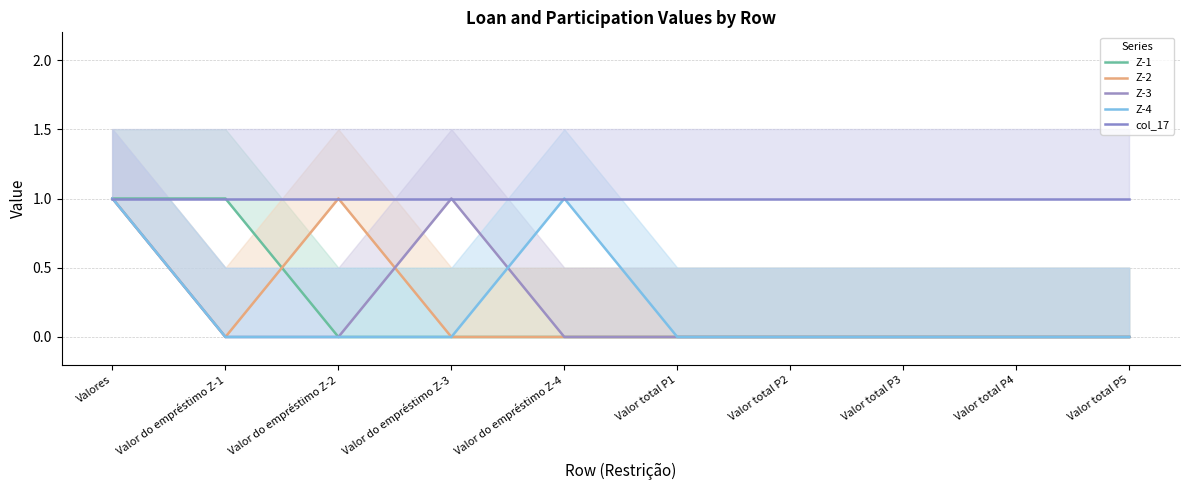

What is the sum of all col_17 values?

10